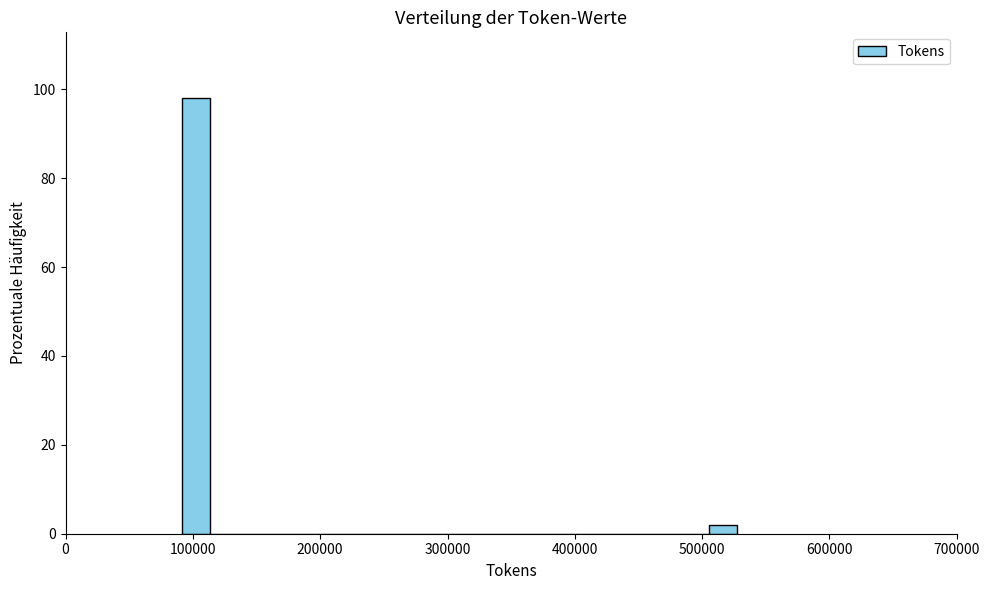

Around what value on the x-axis is the tallest bar? Give the approximate position of its centre, as read against the axis.

100000